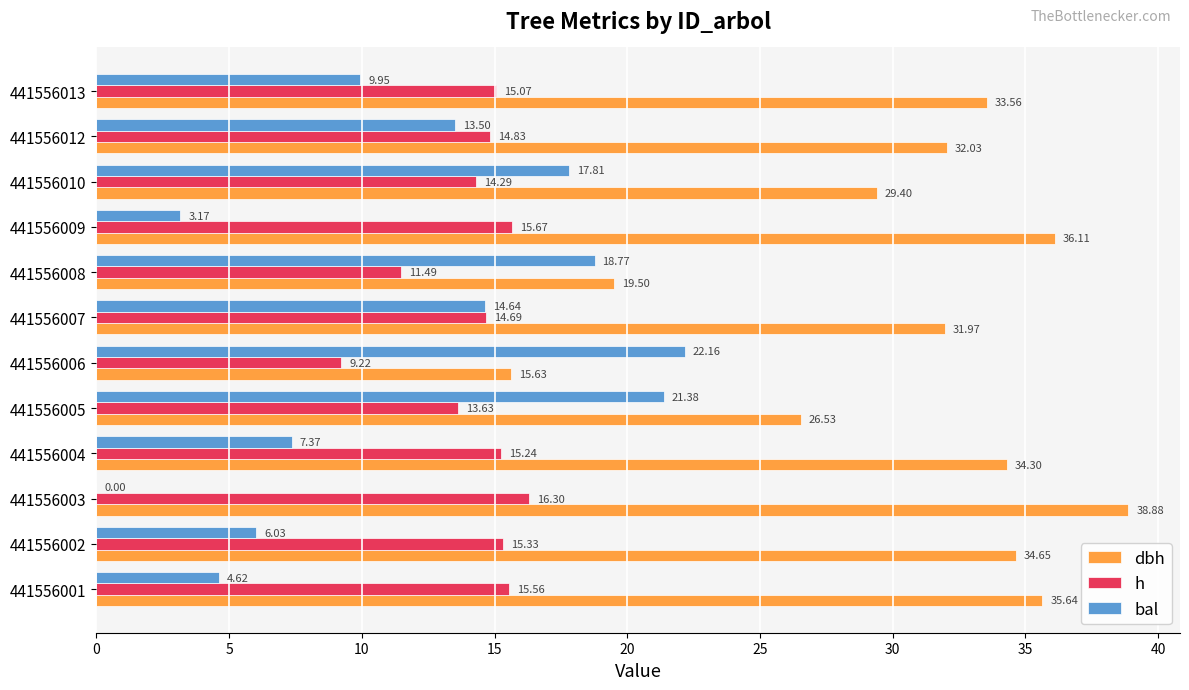

Which series has the largest total across all categories?

dbh